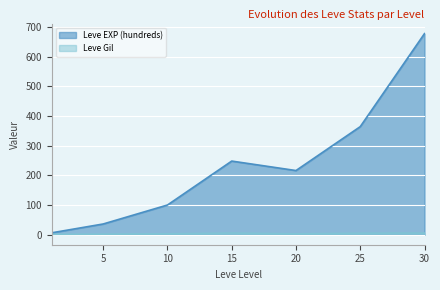

At which category is the sum across all series the highest?

30